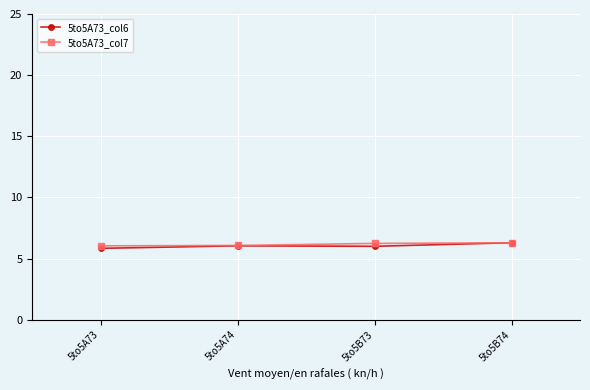

What is the lowest value of the 5to5A73_col6 series?

5.8